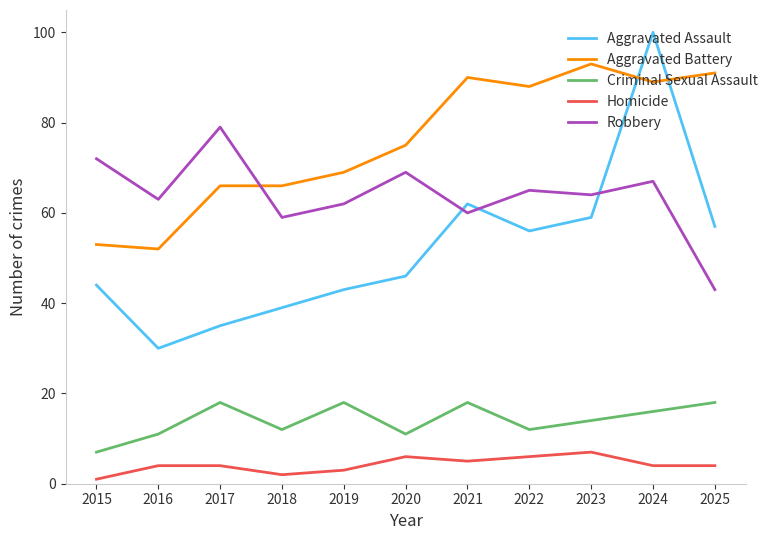

At which category does the chart reach its peak across all series?

2024